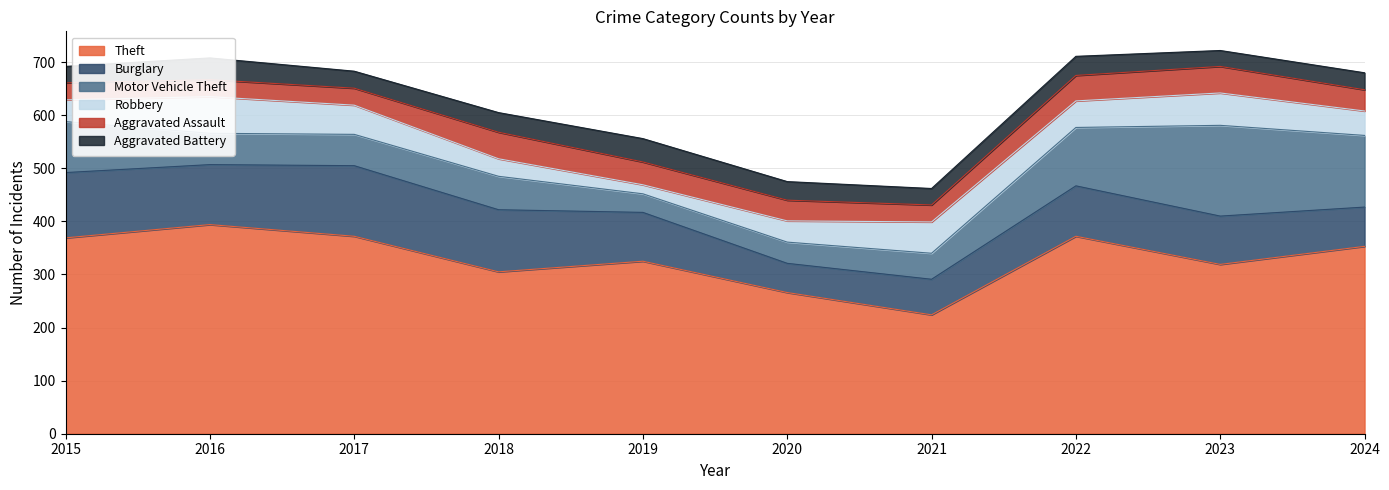

True or false: Aggravated Battery and Theft cross at least once.

False